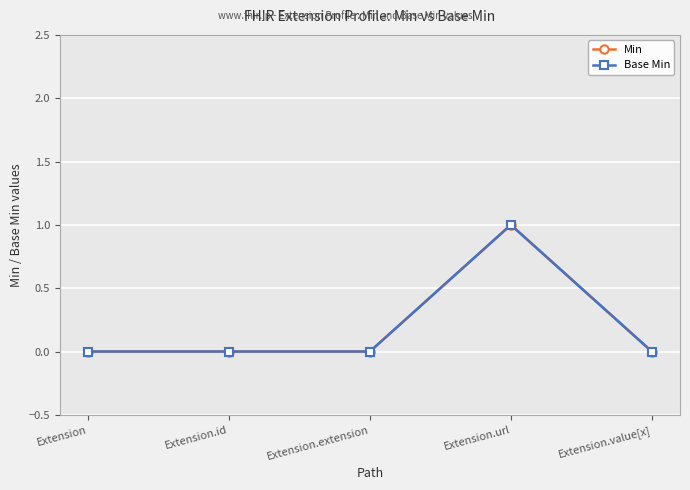

What position from the left is Extension.value[x]?

5